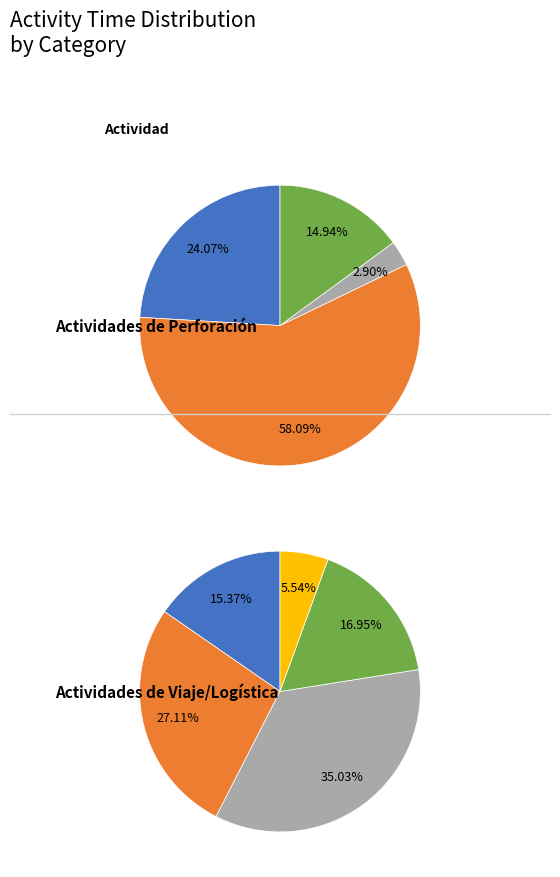

How many segments does this pie chart have?

9